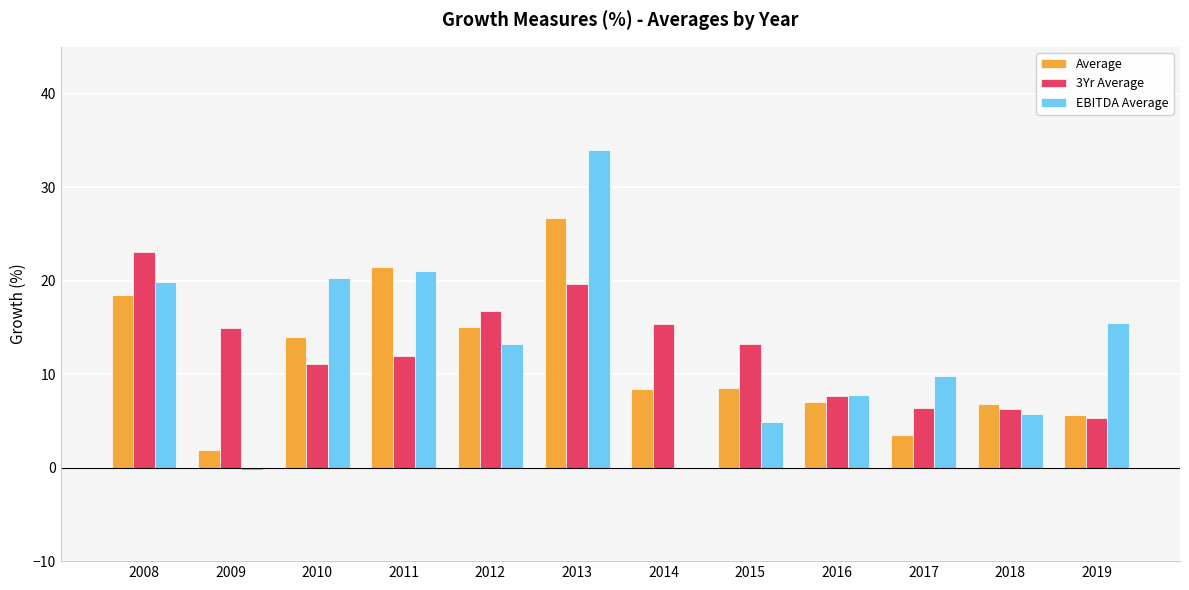

What is the difference between the highest and lowest values at 2018?

1.1